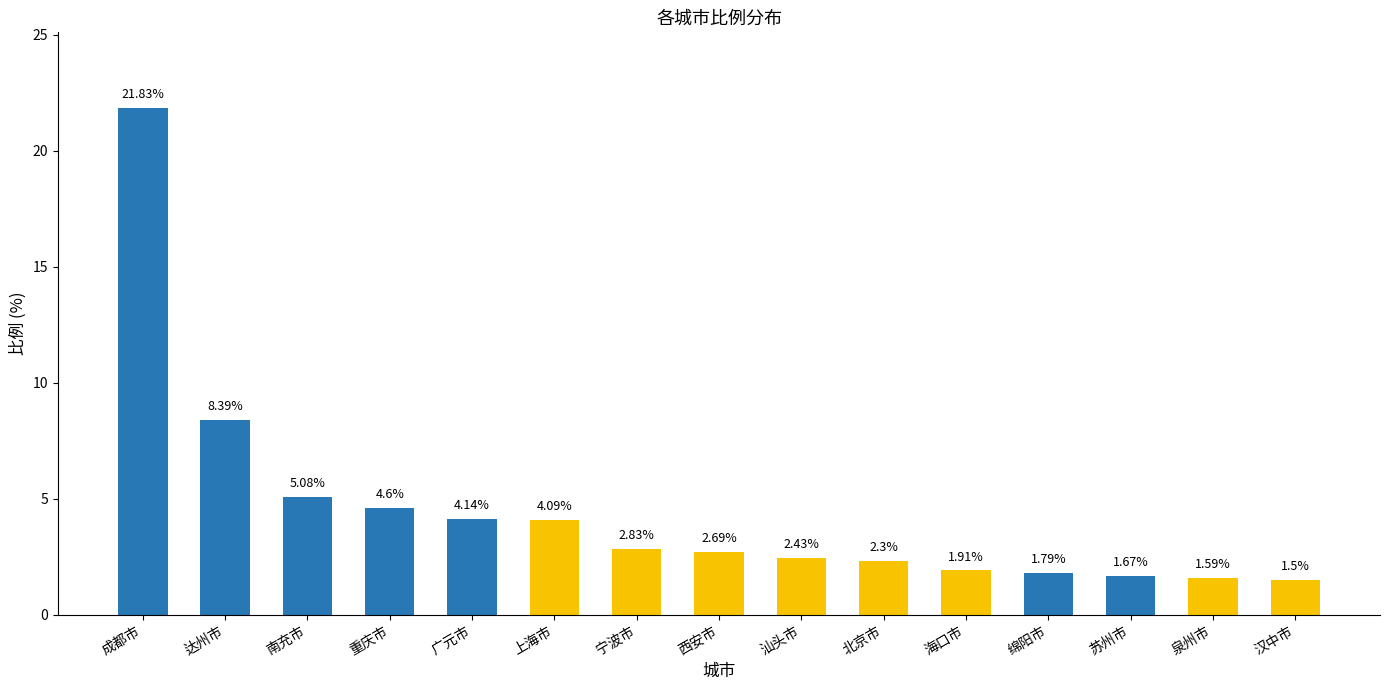

Approximately how many times larger is the value at 宁波市 compared to 上海市?

0.7